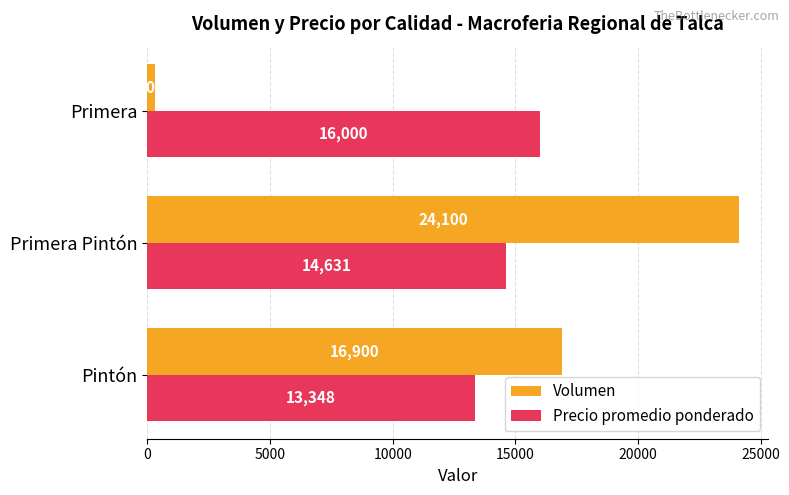

At which category is the sum across all series the highest?

Primera Pintón